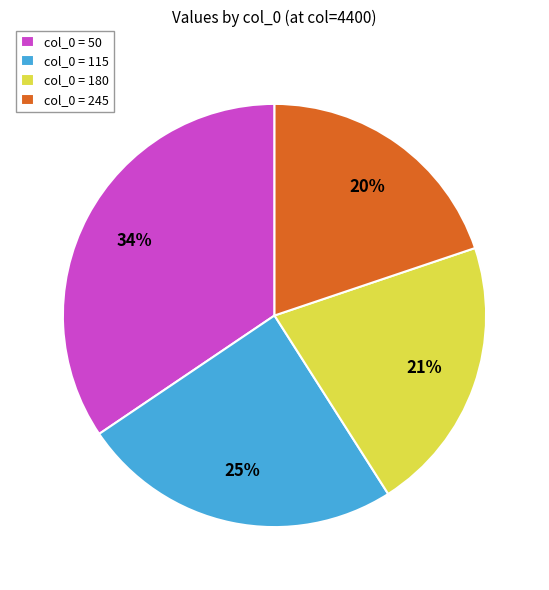

Which category has the biggest portion of the pie?

col_0 = 50